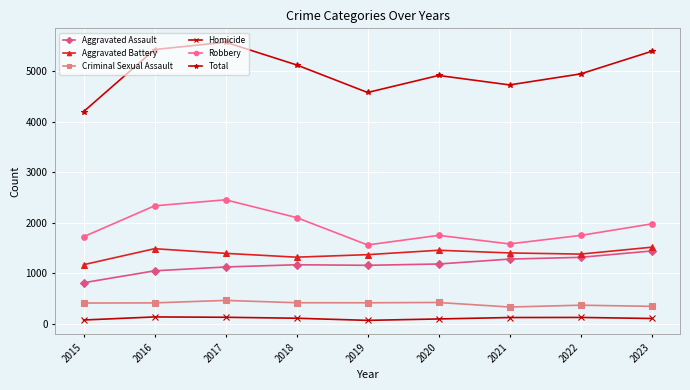

At how many categories does at least one series exceed 4440?

8